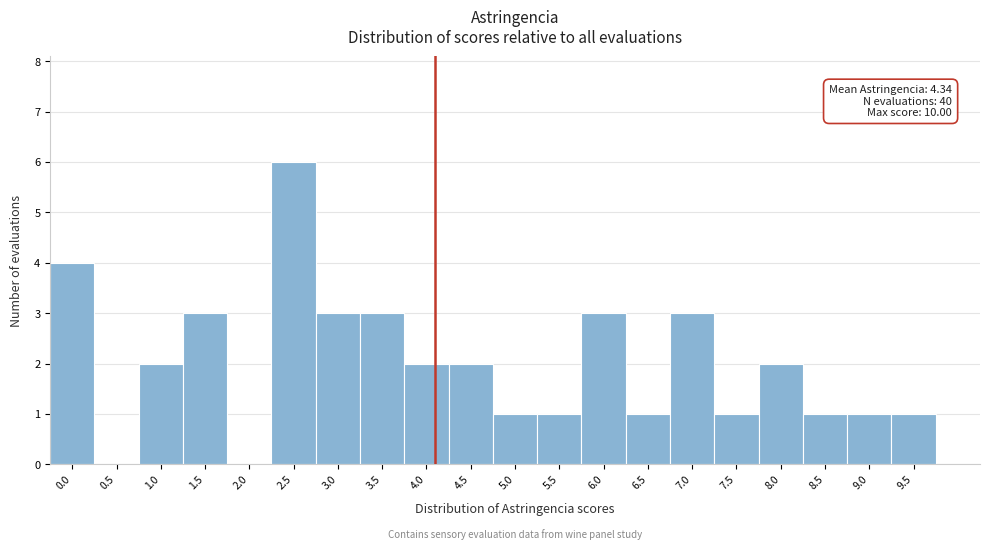

Reading right to left, list all the values displayed in this chart.

9.5=1	9.0=1	8.5=1	8.0=2	7.5=1	7.0=3	6.5=1	6.0=3	5.5=1	5.0=1	4.5=2	4.0=2	3.5=3	3.0=3	2.5=6	2.0=0	1.5=3	1.0=2	0.5=0	0.0=4